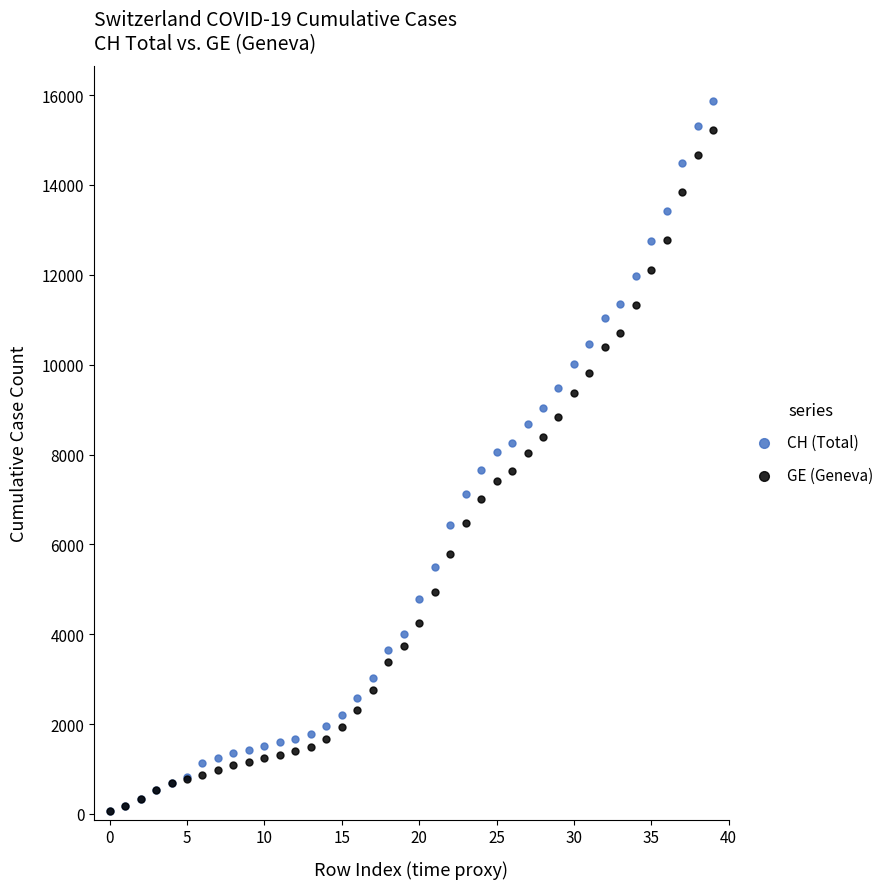

What are all the series names shown in the legend?

CH (Total), GE (Geneva)